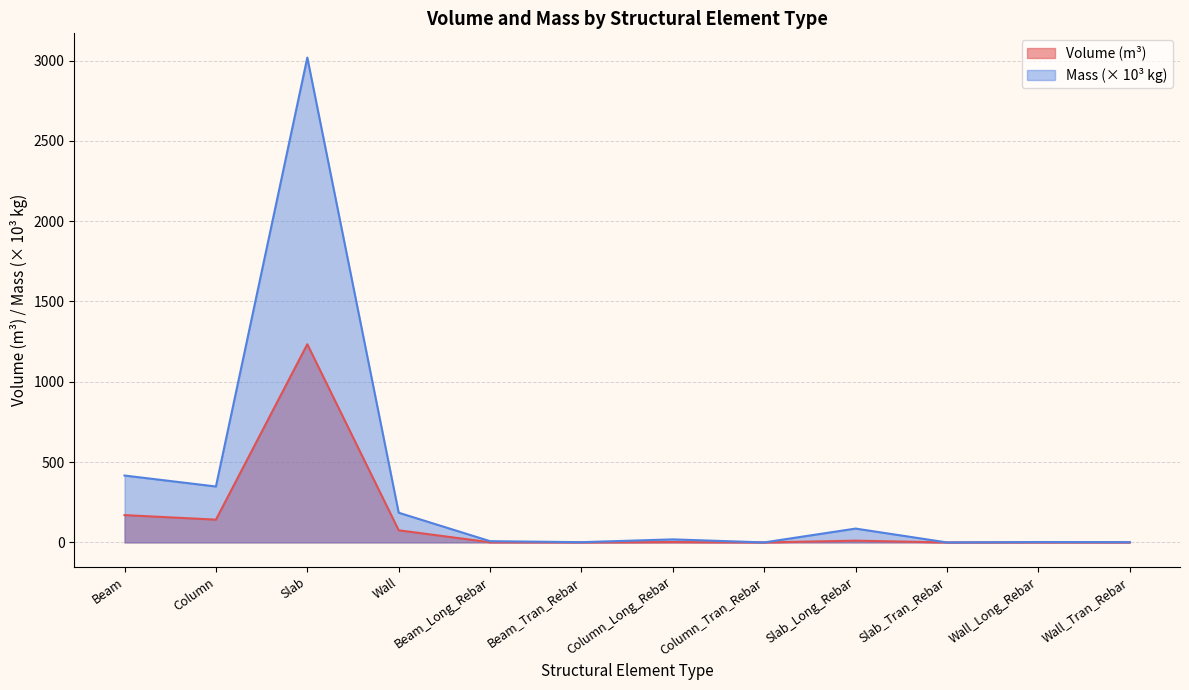

Which series changed the most between Column and Wall_Long_Rebar?

Mass (× 10³ kg)